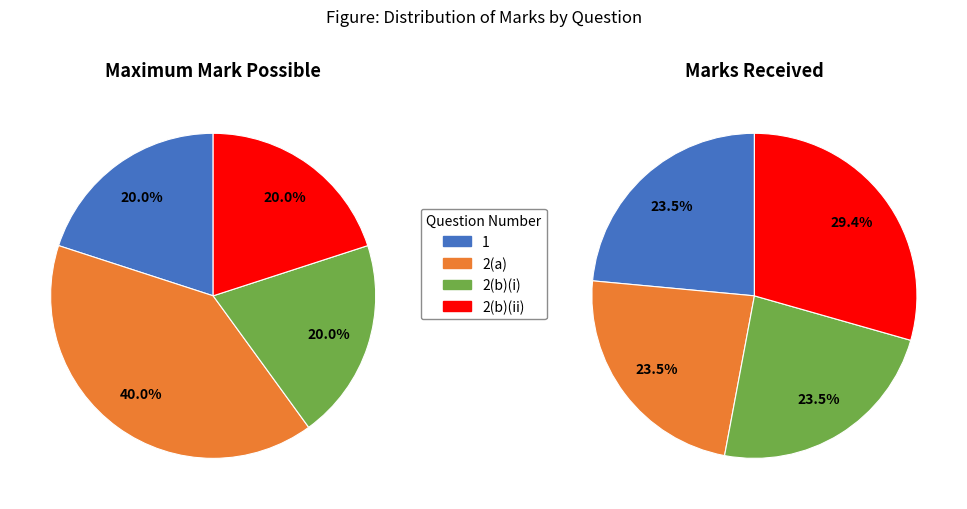

To the nearest percent, what is the average slice percentage?

25%